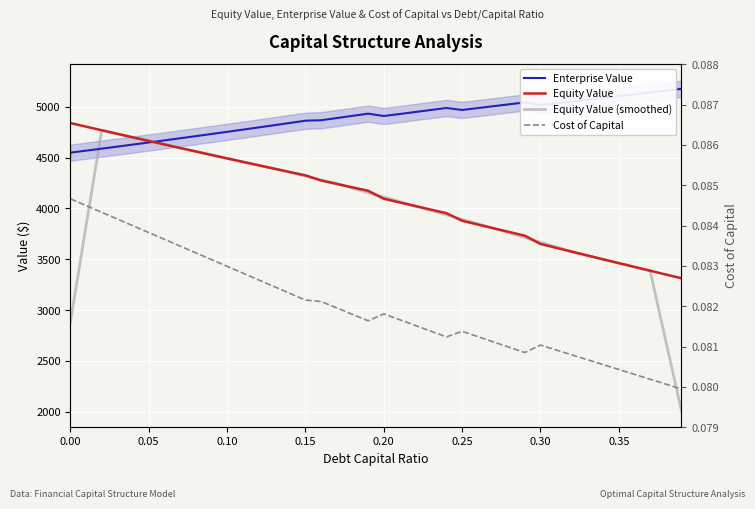

What is the average value of the Cost of Capital series?

0.1